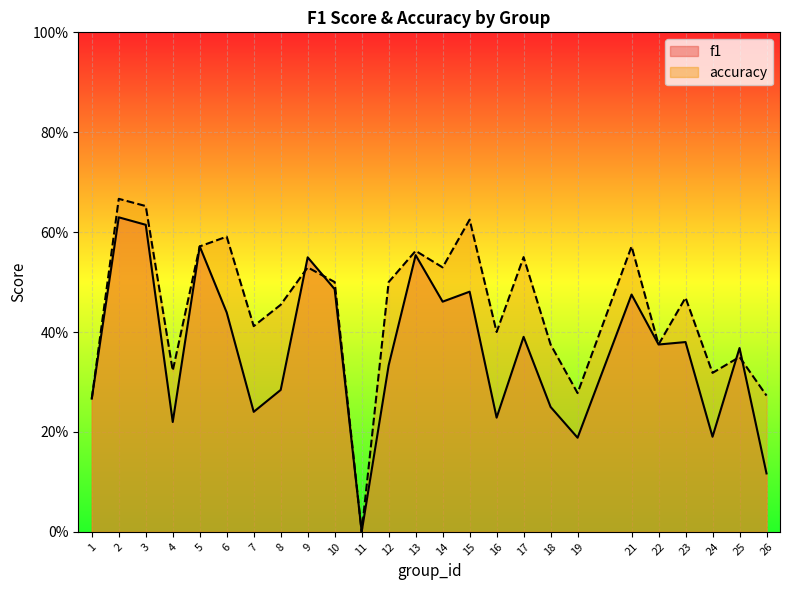

How many interior local peaks does the accuracy series have?

9